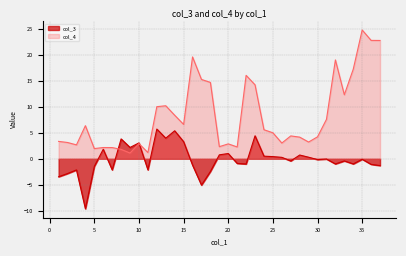

Where do col_3 and col_4 first cross each other?

7 and 8